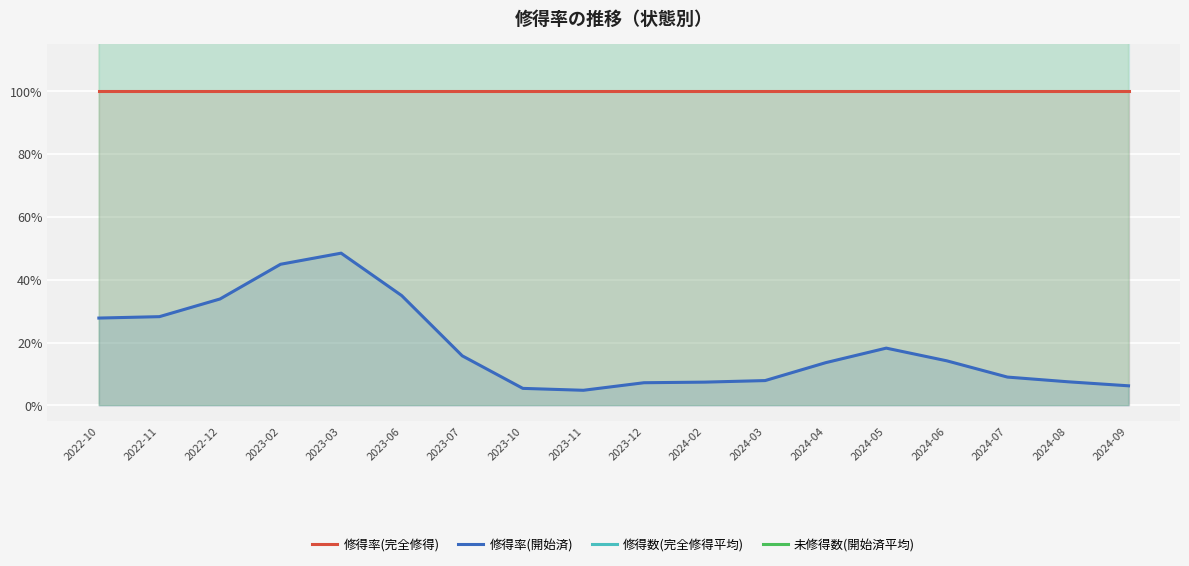

The value of 未修得数(開始済平均) at 2023-03 is 33.7. True or false?

False